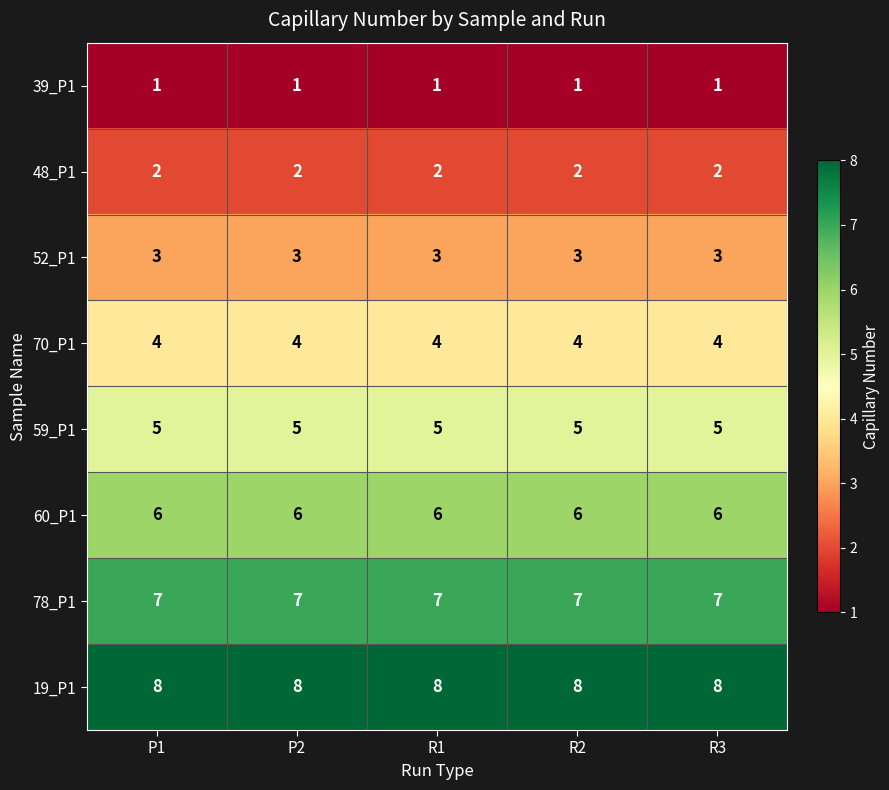

What is the spread (max minus min) of values at P2?

7